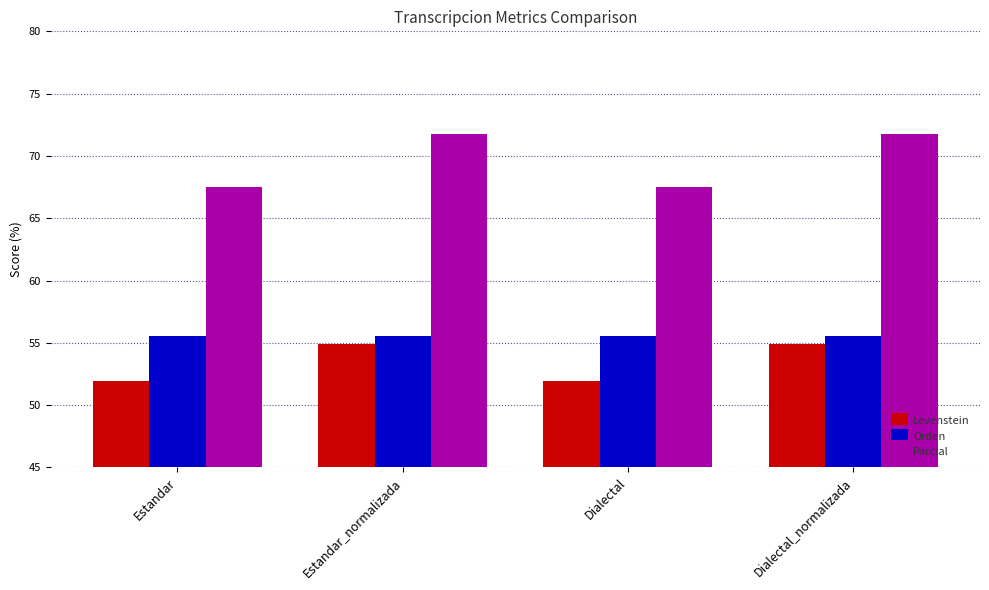

What is the highest value of the Levenstein series?

54.9